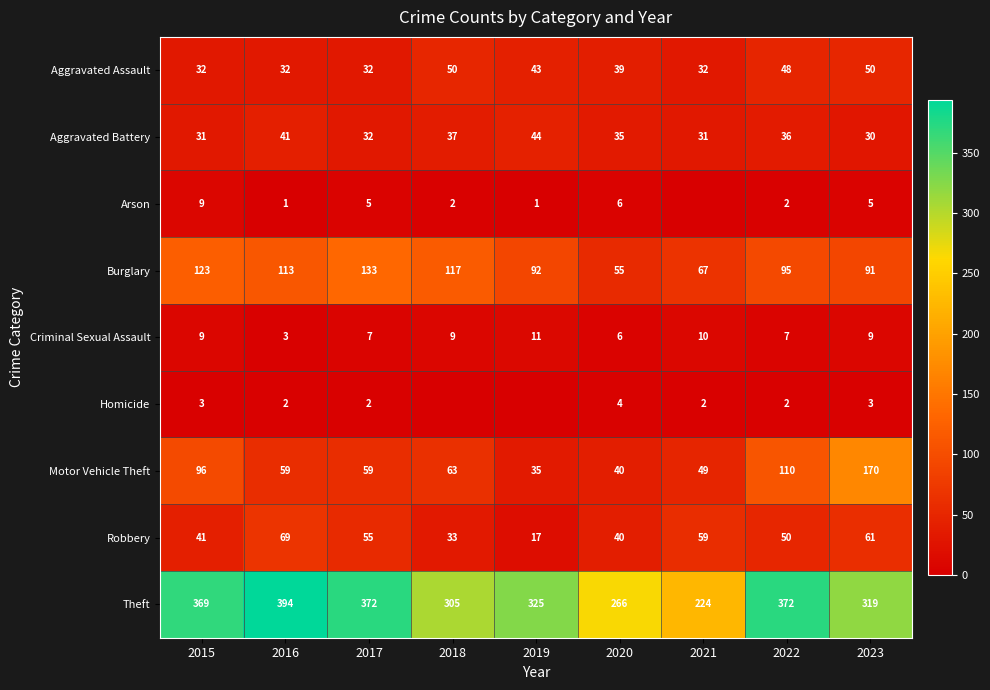

List the labels in order of Burglary value, largest first.

2017, 2015, 2018, 2016, 2022, 2019, 2023, 2021, 2020